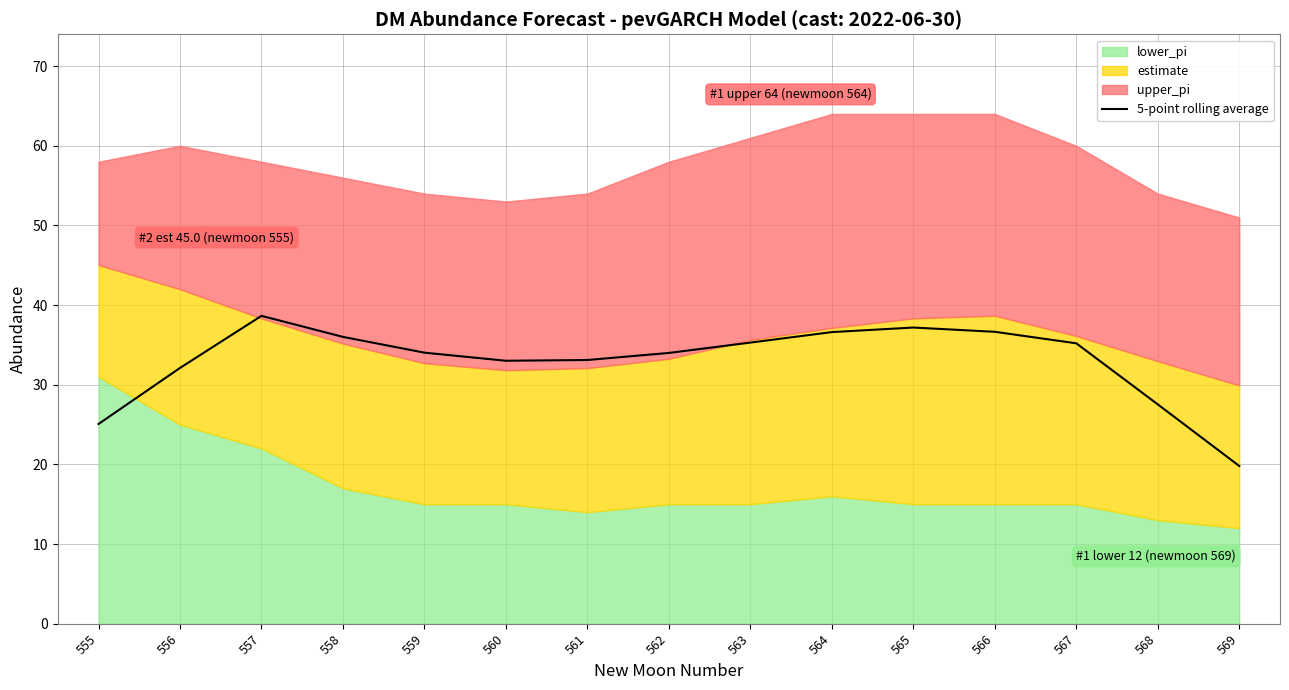

Where is 5-point rolling average nearest to the value 29?

568